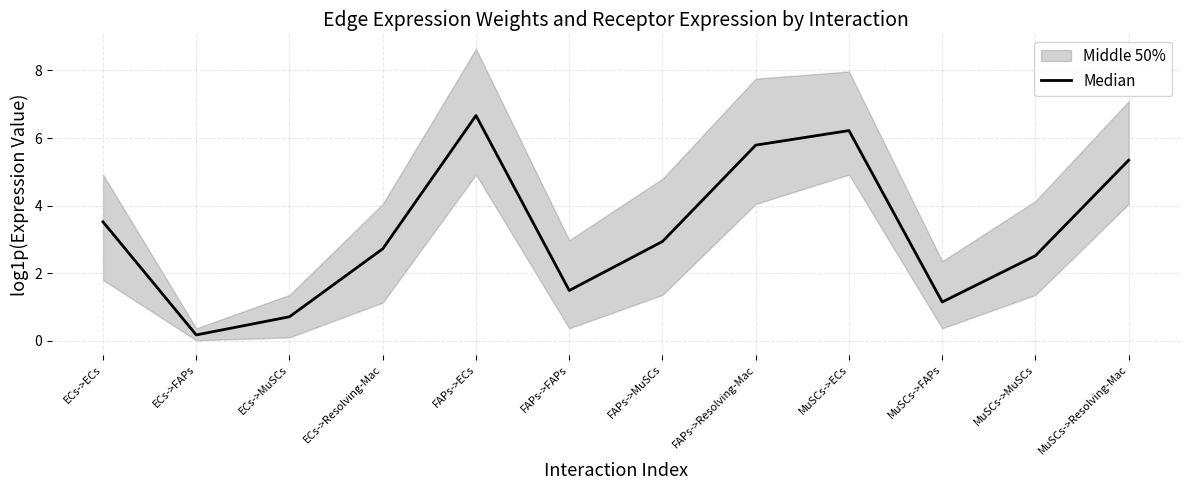

True or false: there are more than 2 points higher than both neighbors.

False